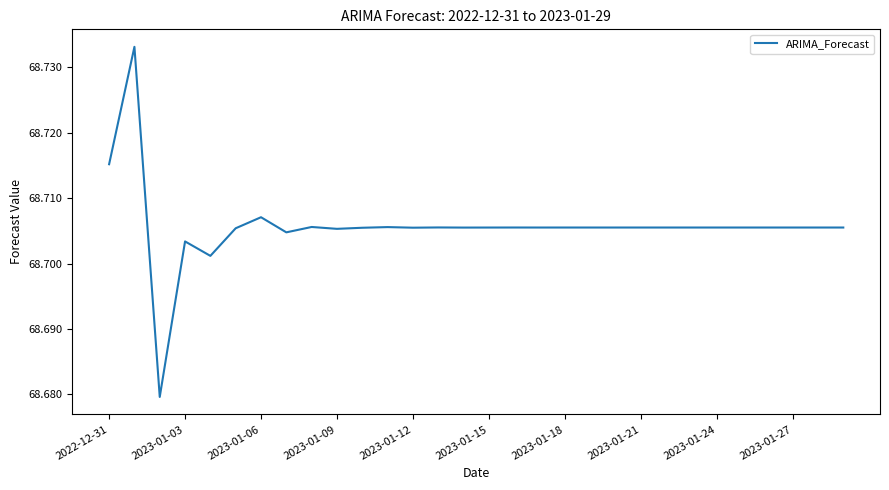

The chart shows a value of 41.7 at 2023-01-18. True or false?

False